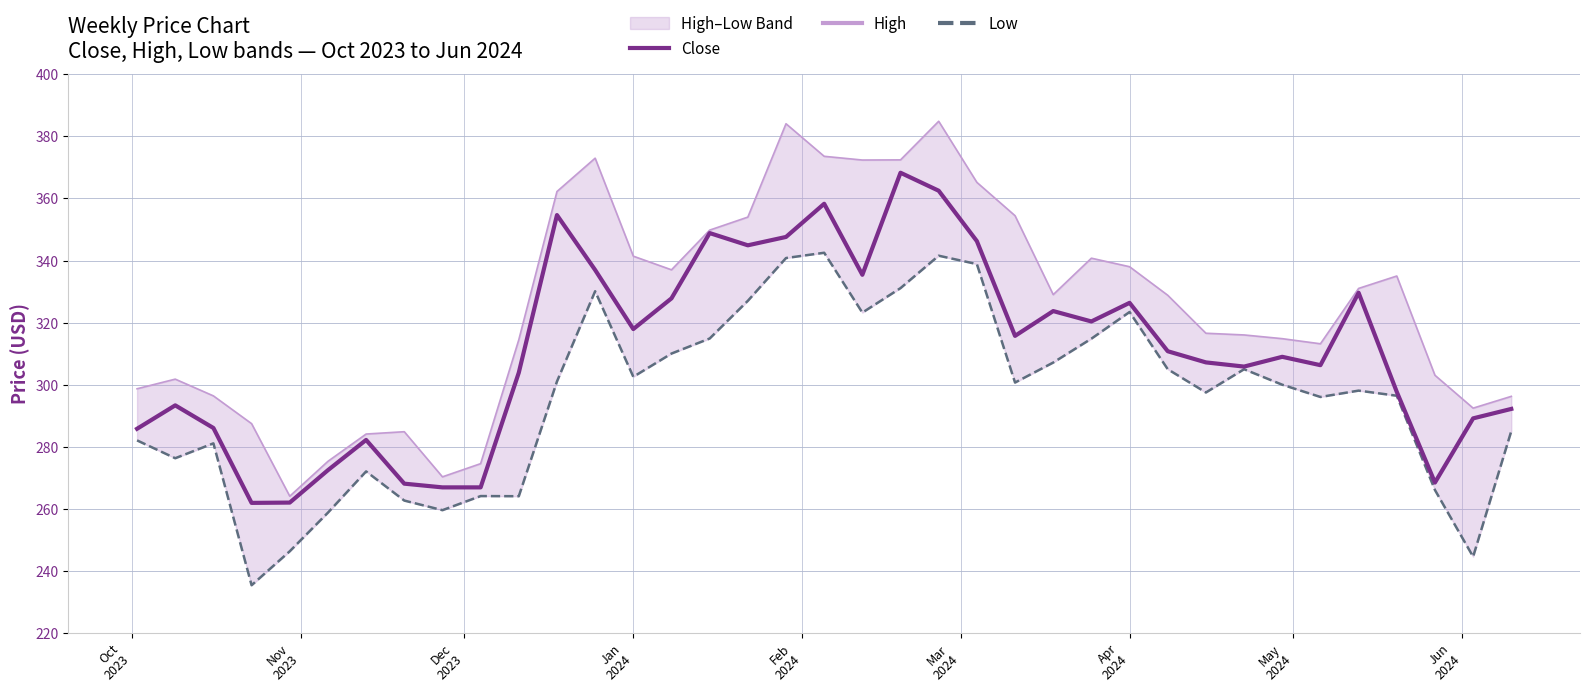

What is the highest value of the Close series?

368.3